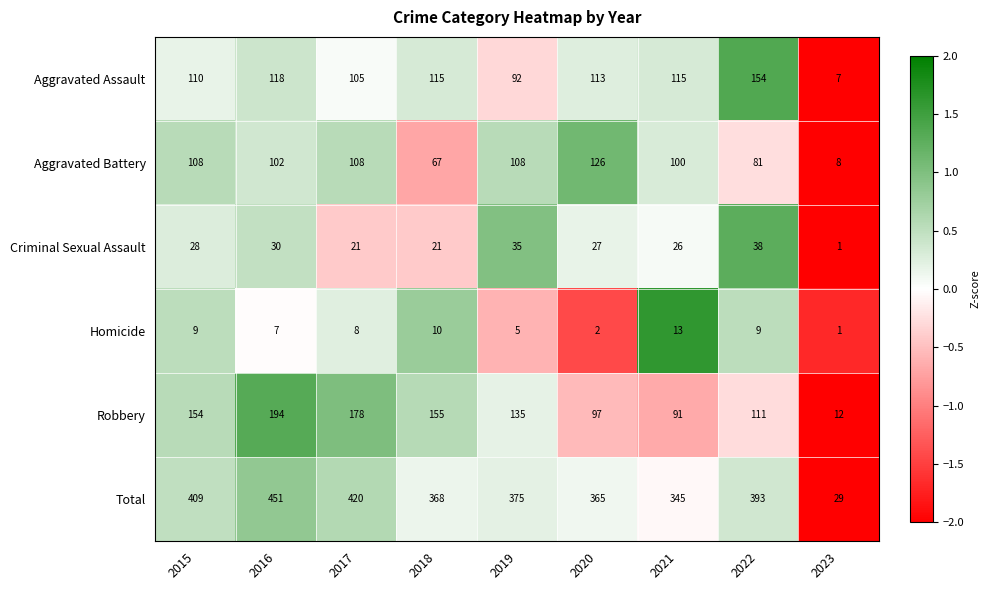

Which series has the largest range (max minus min)?

Total